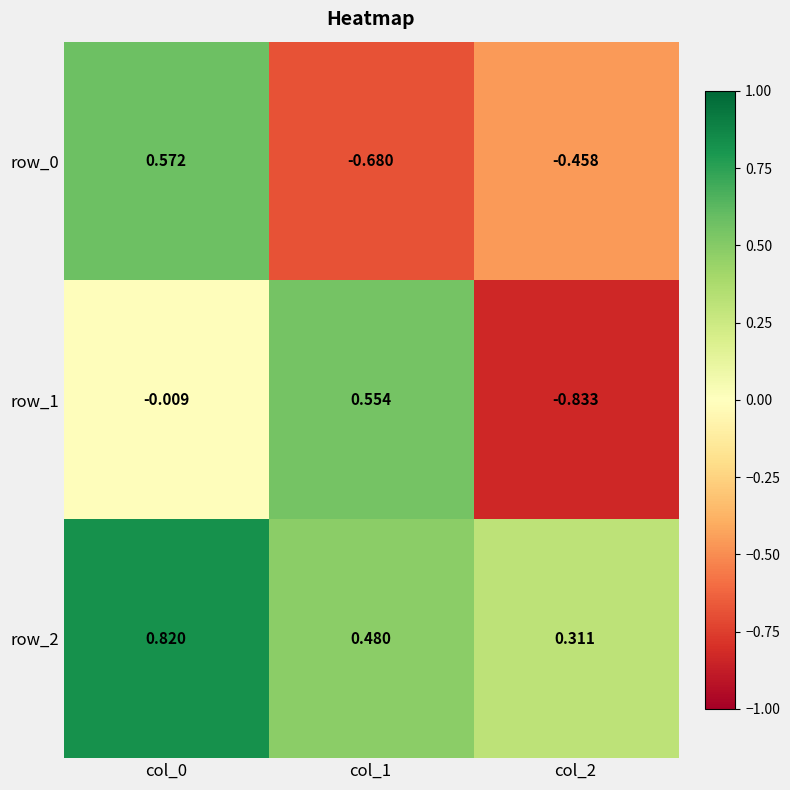

What is the average value of the row_2 series?

0.5